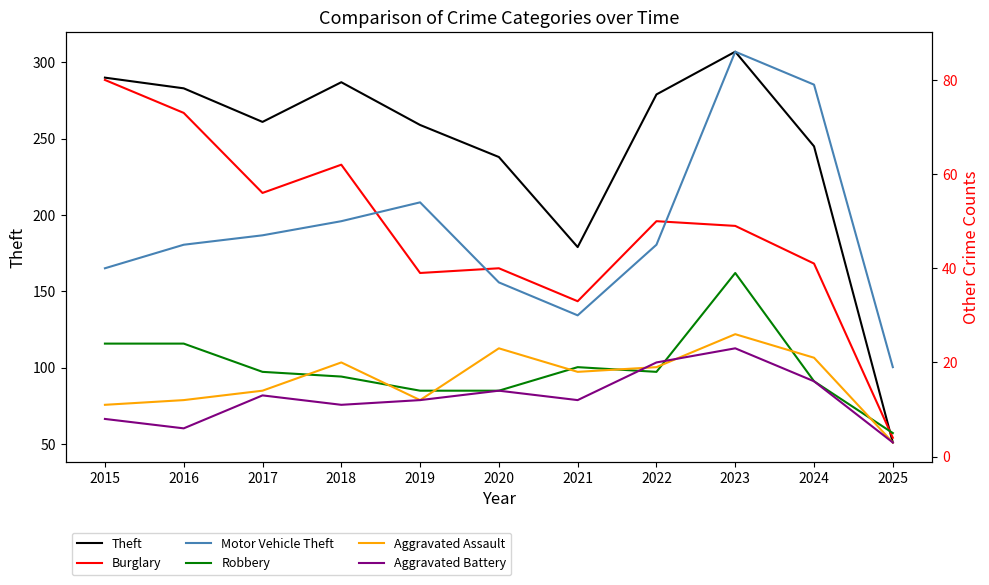

What is the spread (max minus min) of values at 2022?

261